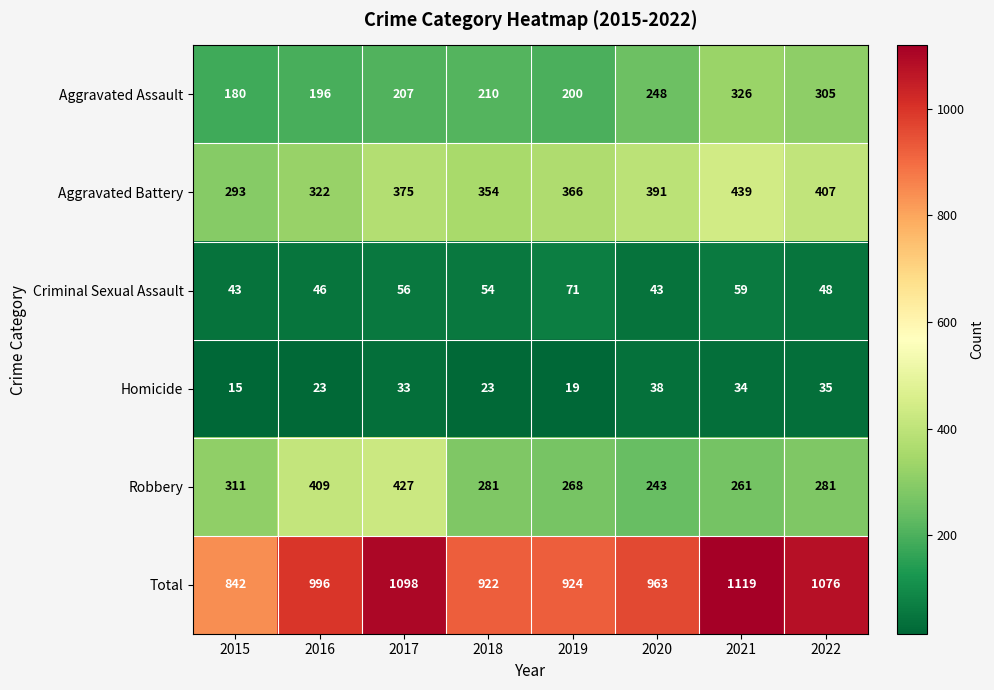

At which category is the sum across all series the highest?

2021